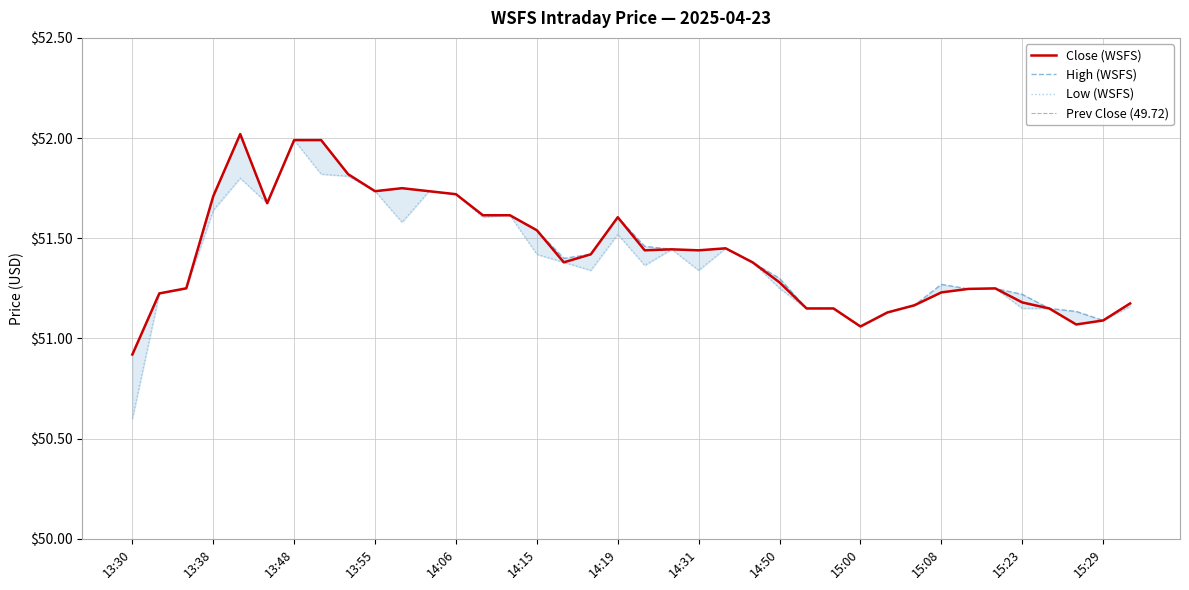

Is the value of Close at 14:02 greater than the value of High at 13:30?

Yes